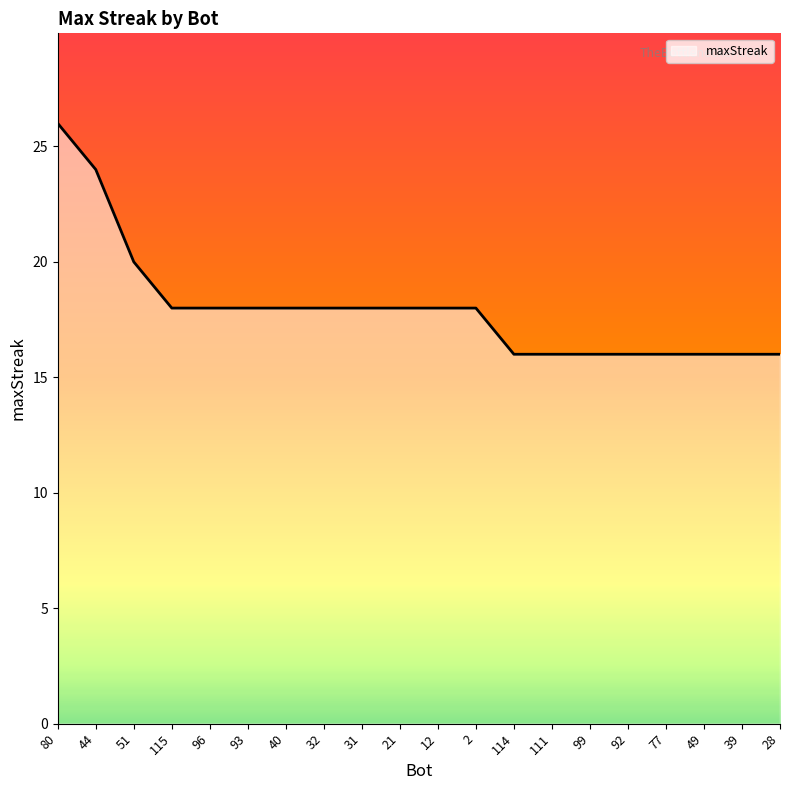

What is the approximate value at 49, to the nearest 5?

15